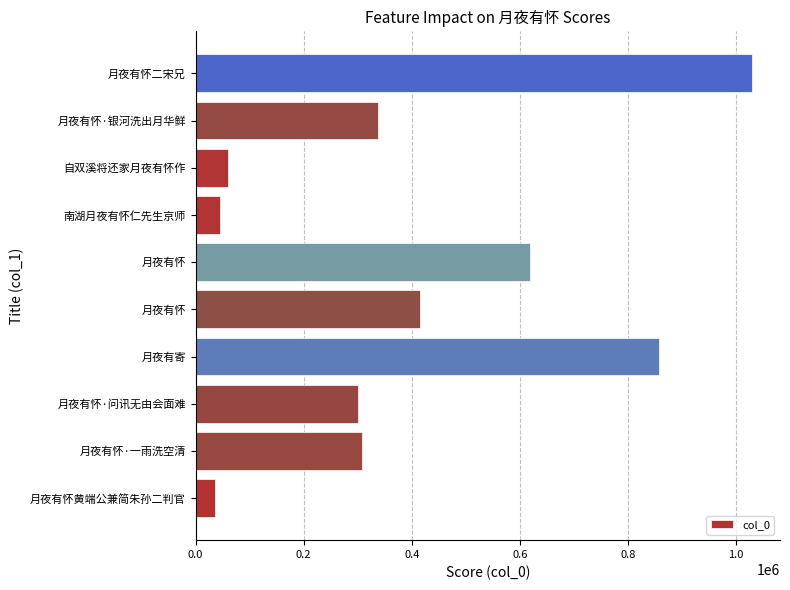

At which category does the chart reach its peak across all series?

月夜有怀二宋兄